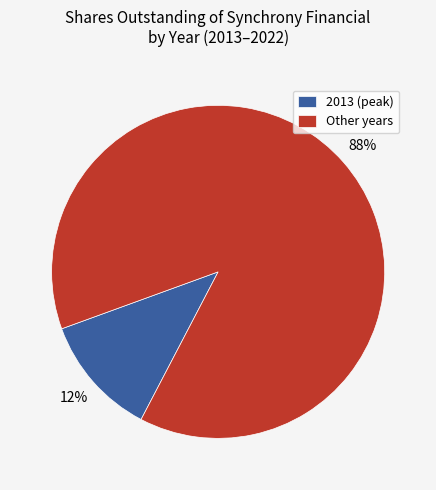

Between 2013 (peak) and Other years, which is larger?

Other years